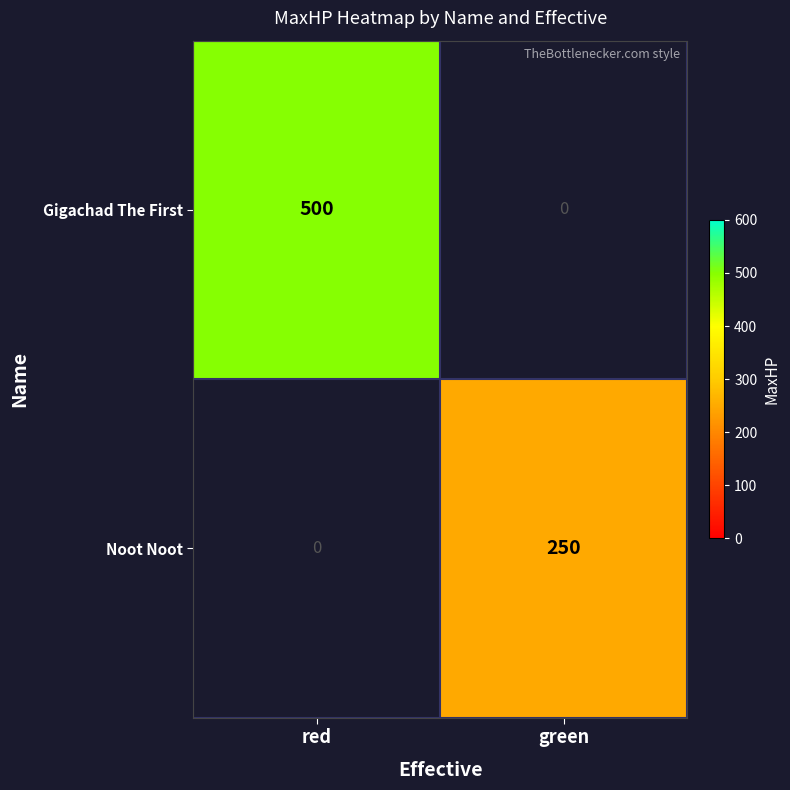

Is it true that Gigachad The First equals 500 at red?

True